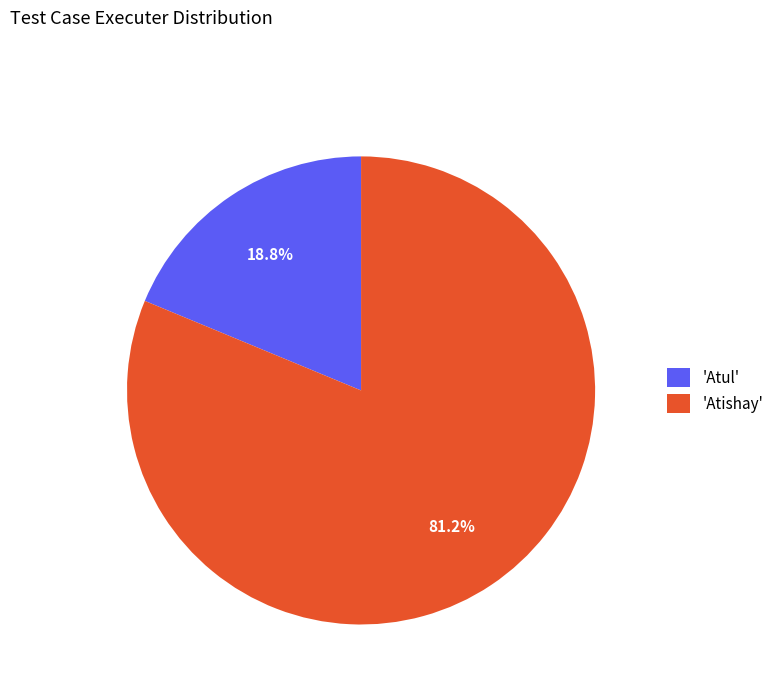

Which category has the biggest portion of the pie?

'Atishay'